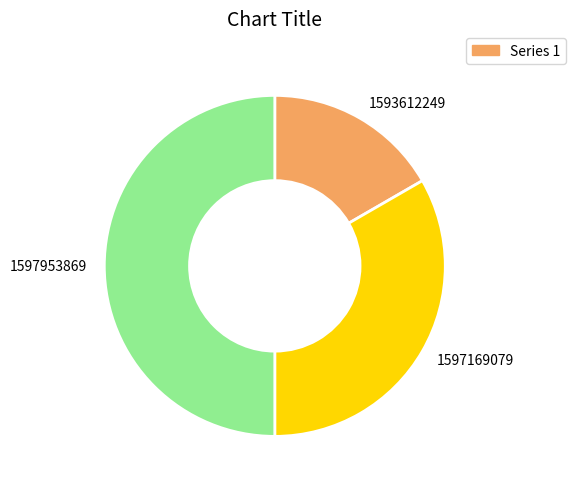

True or false: 1593612249 accounts for 17% of the total.

True